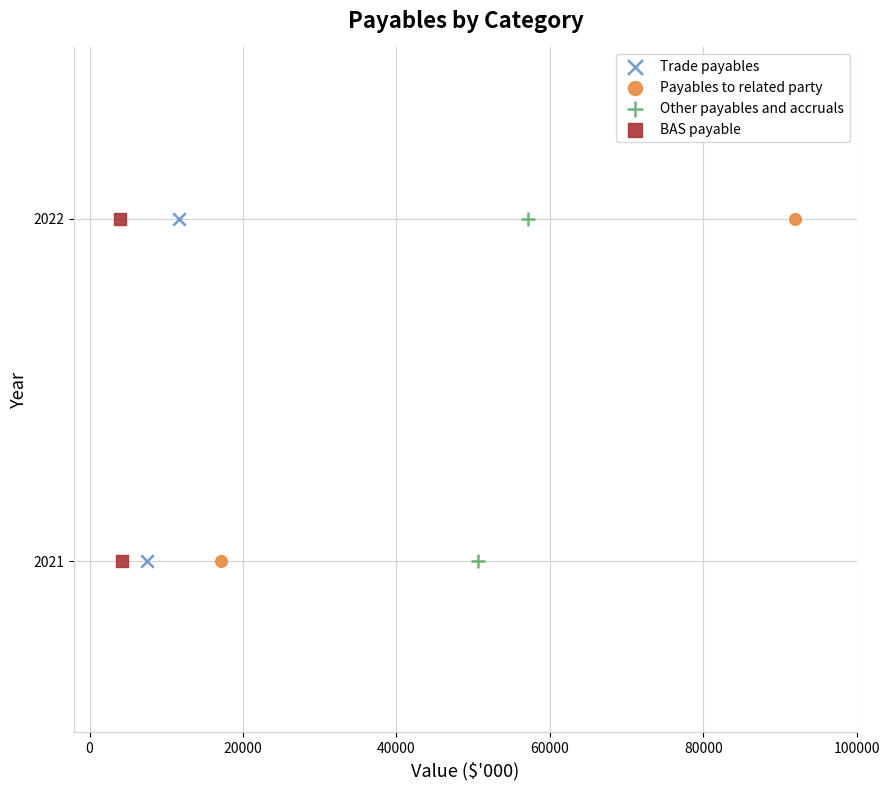

What are all the series names shown in the legend?

Trade payables, Payables to related party, Other payables and accruals, BAS payable